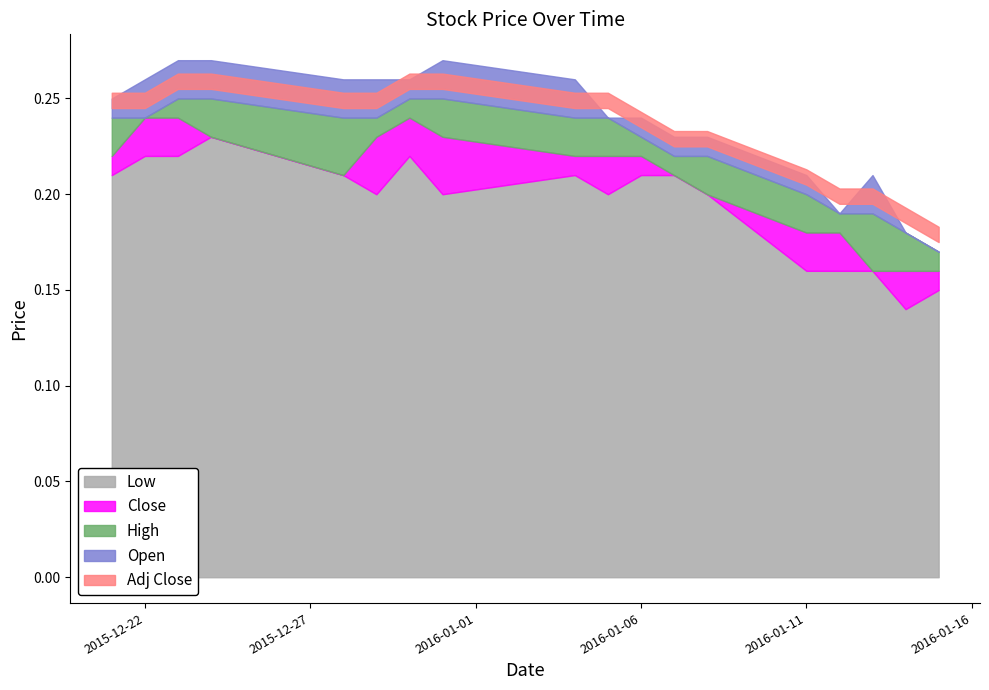

True or false: Open and Low cross at least once.

False